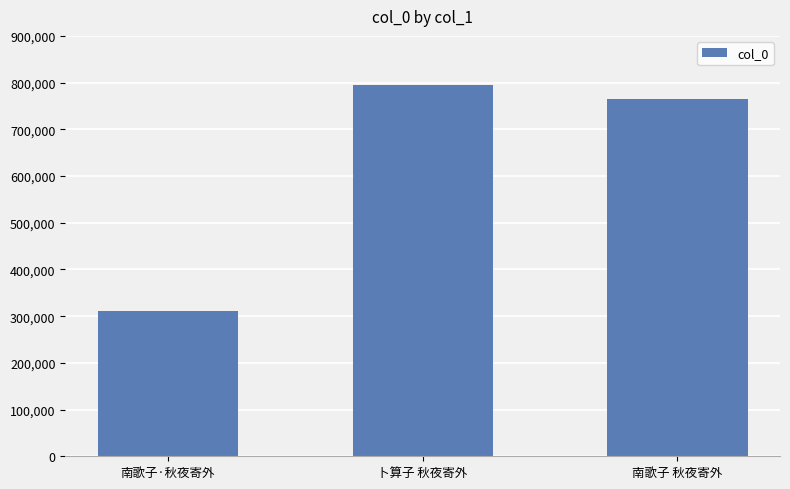

What is the difference between the maximum and minimum values?

485240